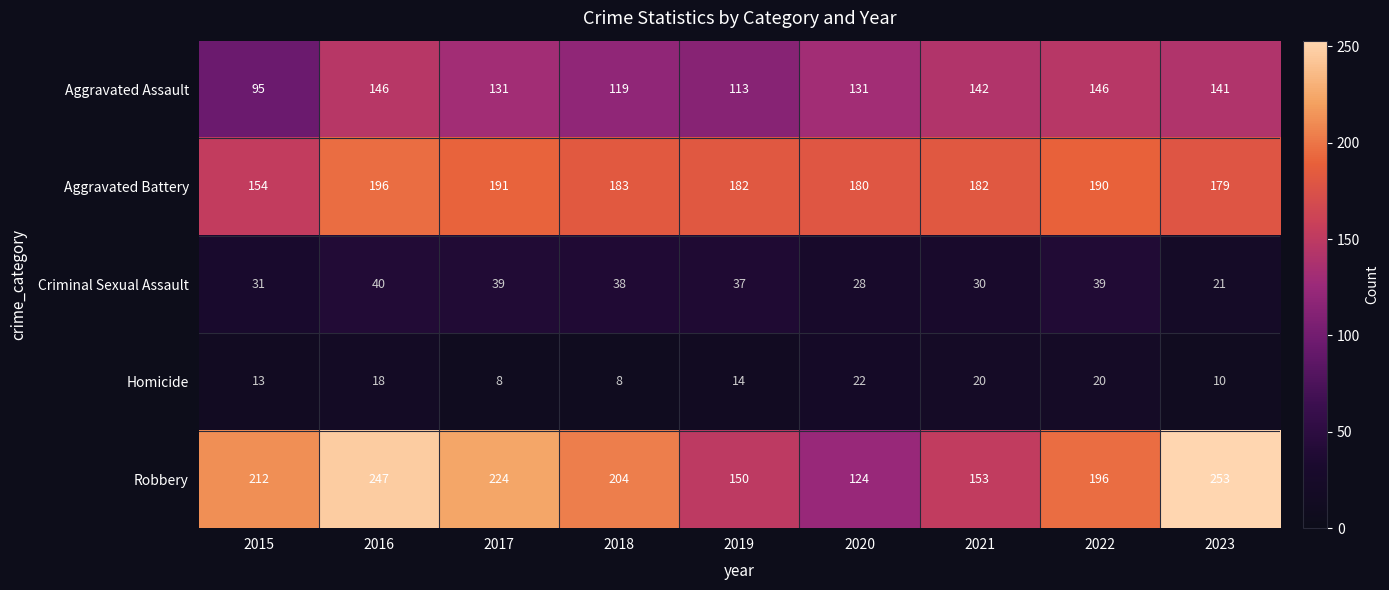

Rank the series at 2020 from highest to lowest value.

Aggravated Battery, Aggravated Assault, Robbery, Criminal Sexual Assault, Homicide